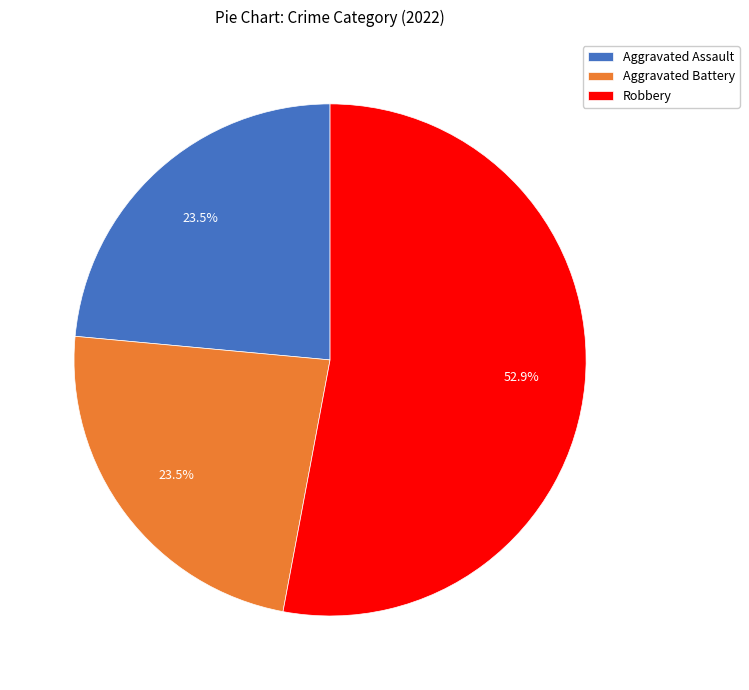

Count the number of slices in the pie.

3